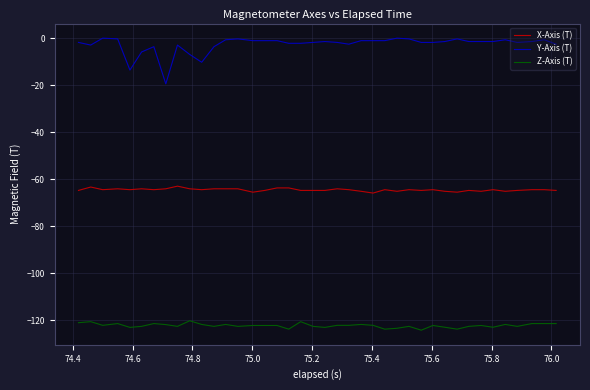

True or false: X-Axis (T) and Z-Axis (T) cross at least once.

False